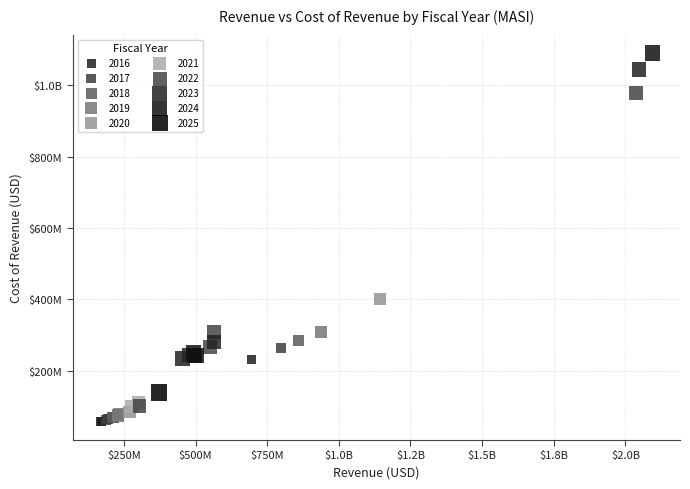

What are all the series names shown in the legend?

2016, 2017, 2018, 2019, 2020, 2021, 2022, 2023, 2024, 2025